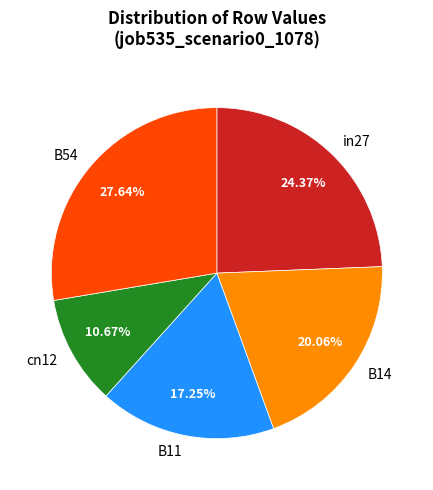

What percentage is the in27 slice, to the nearest percent?

24%